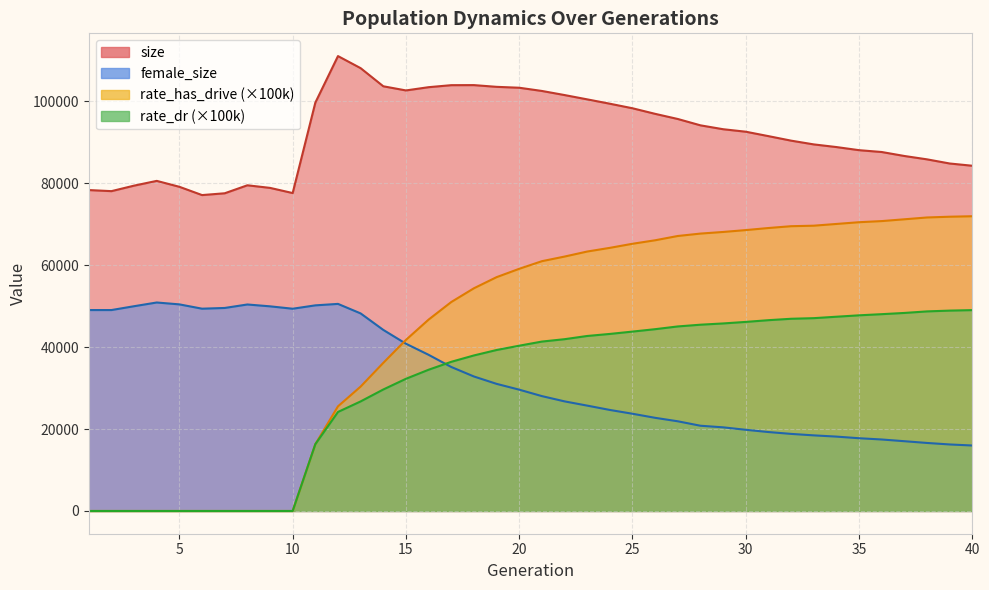

Between 7 and 32, which is larger?

32